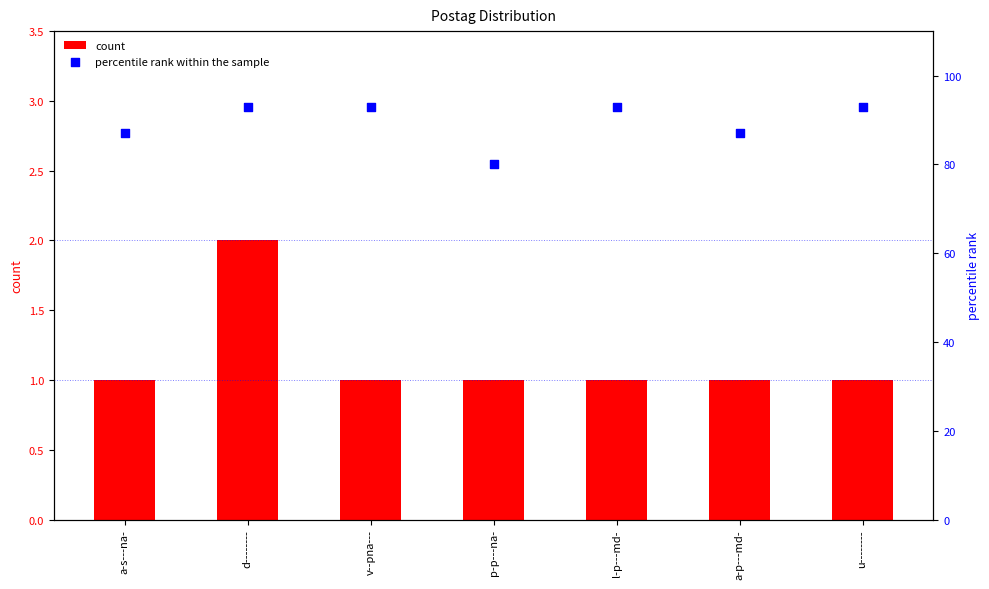

What are all the series names shown in the legend?

count, percentile rank within the sample